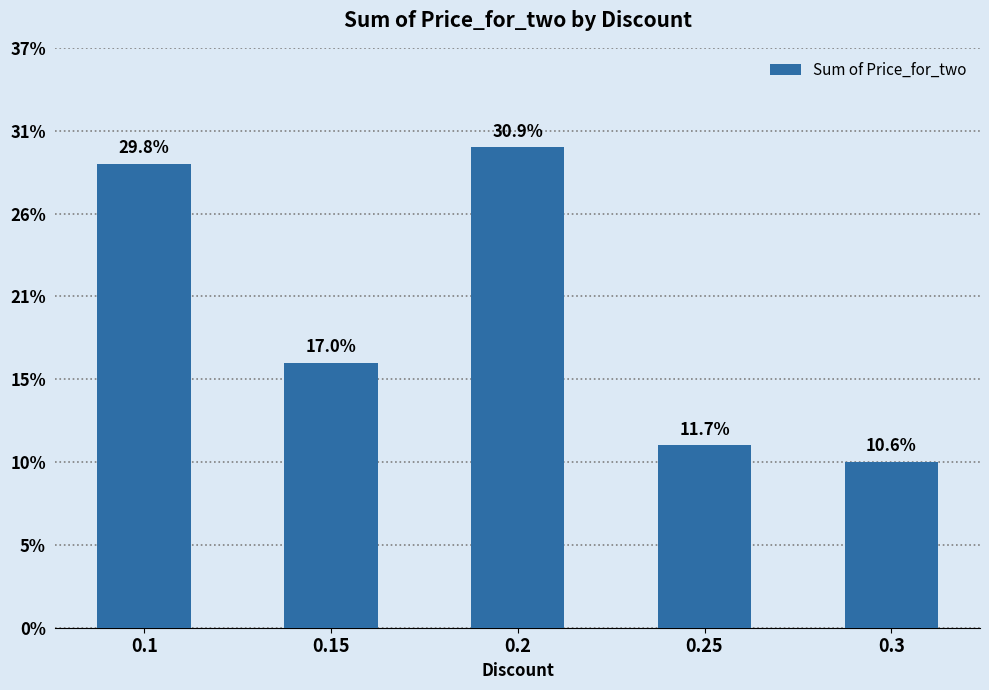

What position from the left is 0.25?

4